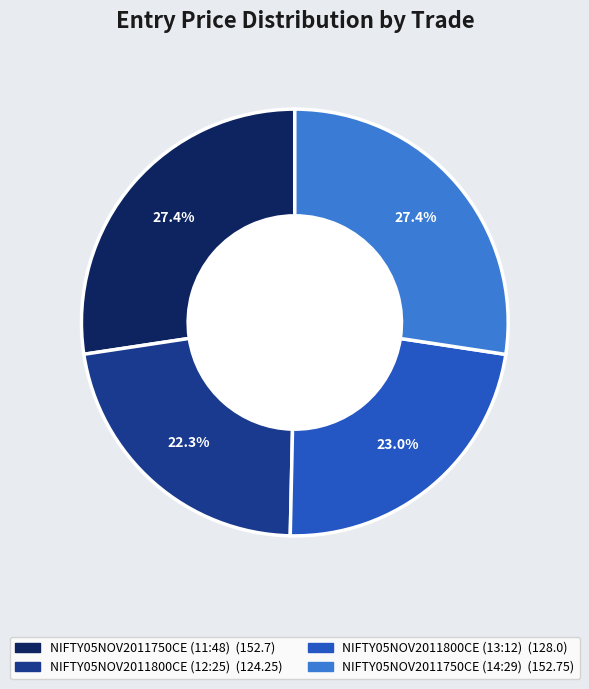

How many segments does this pie chart have?

4